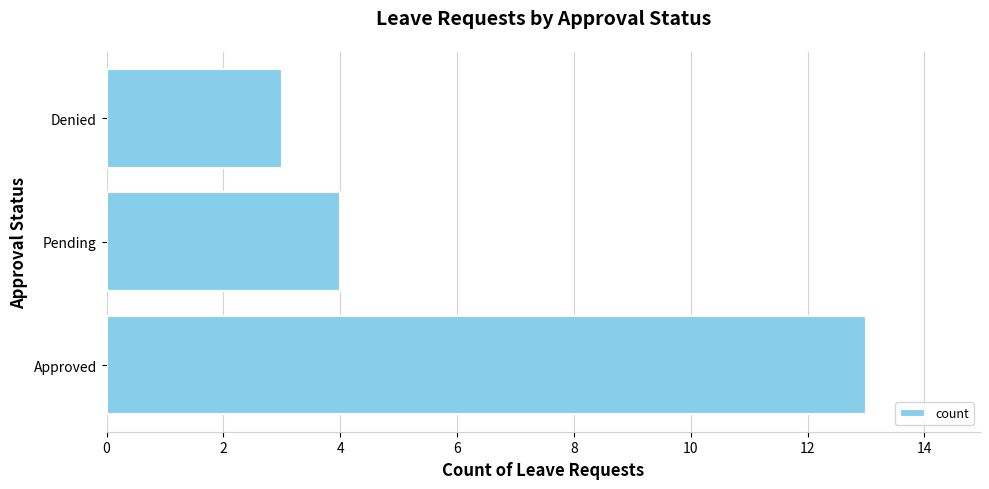

What is the difference between the maximum and minimum values?

10